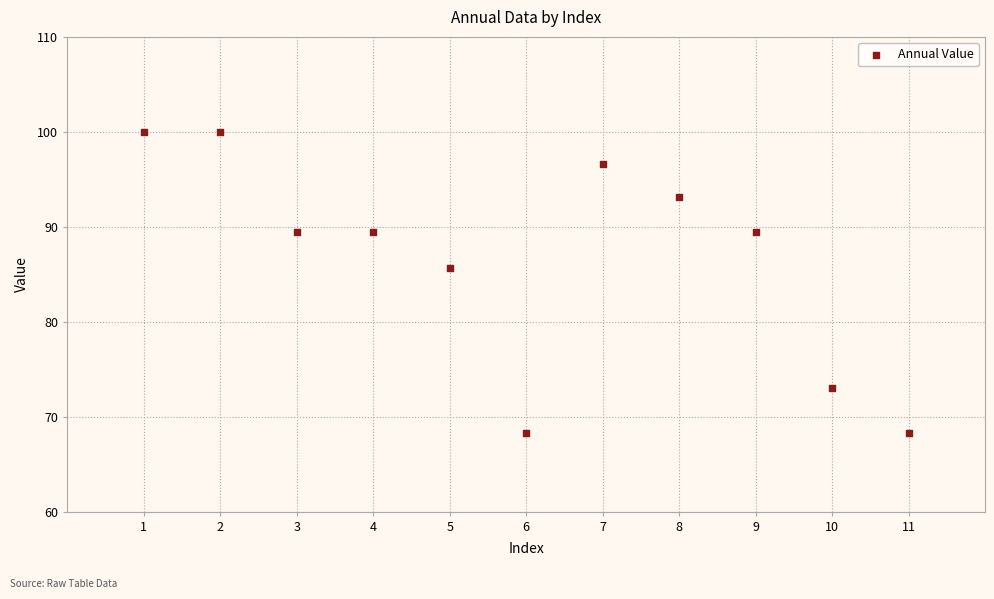

What Y value in the scatter plot is closest to 84?

85.6